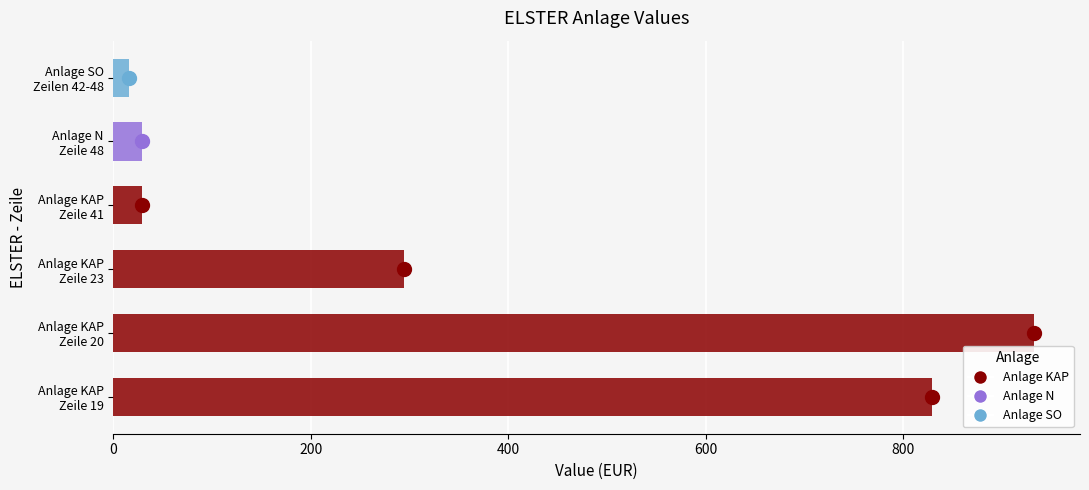

Which label corresponds to the largest value in the chart?

Anlage KAP
Zeile 20